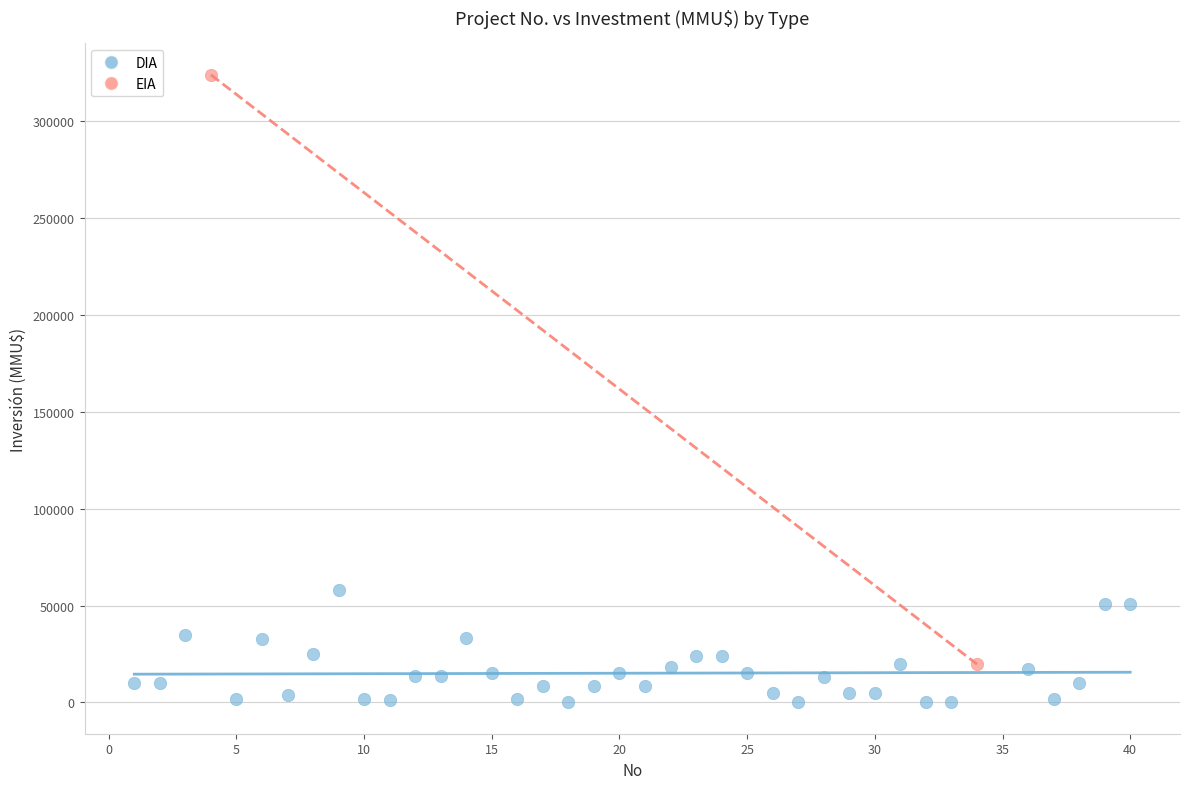

What are all the series names shown in the legend?

DIA, EIA